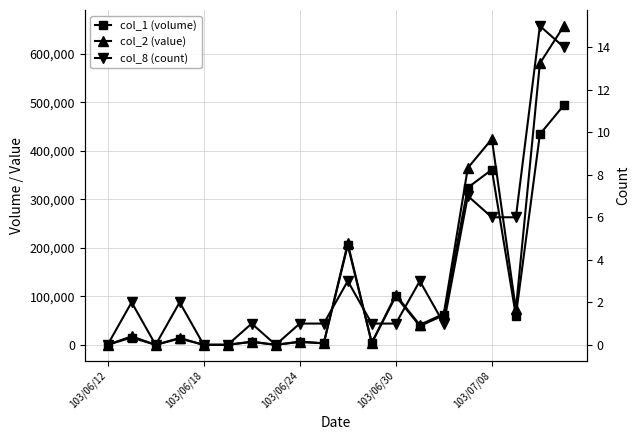

Reading right to left, list all the values displayed in this chart.

col_1 (volume): 494000	434000	60000	361000	324000	61000	39000	100000	4000	205000	3000	6000	0	6000	0	0	13000	0	15000	0
col_2 (value): 657150	580180	72860	424160	364610	64050	40950	103000	4000	209100	3210	6600	0	6600	0	0	14130	0	17450	0
col_8 (count): 14	15	6	6	7	1	3	1	1	3	1	1	0	1	0	0	2	0	2	0